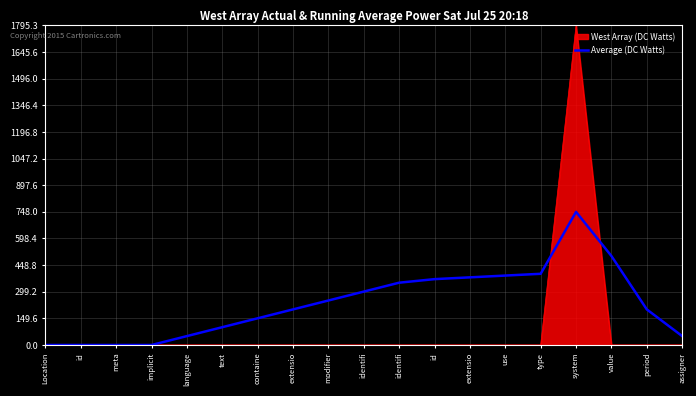

How many lines are shown in the chart?

2